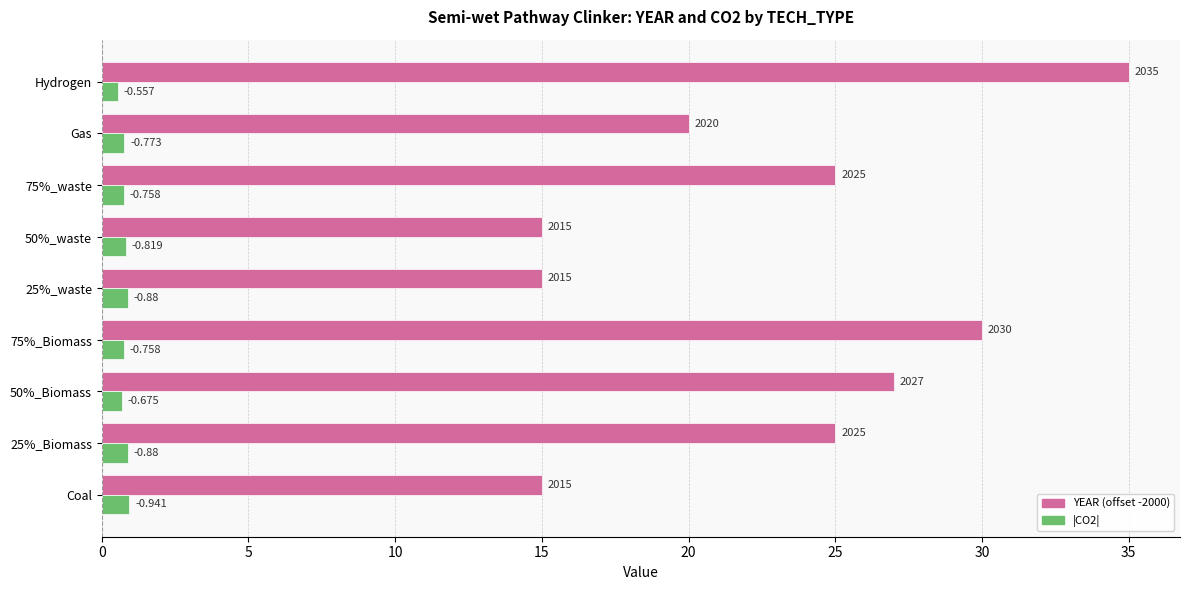

The value of CO2 (absolute) at Hydrogen is 0.1. True or false?

False